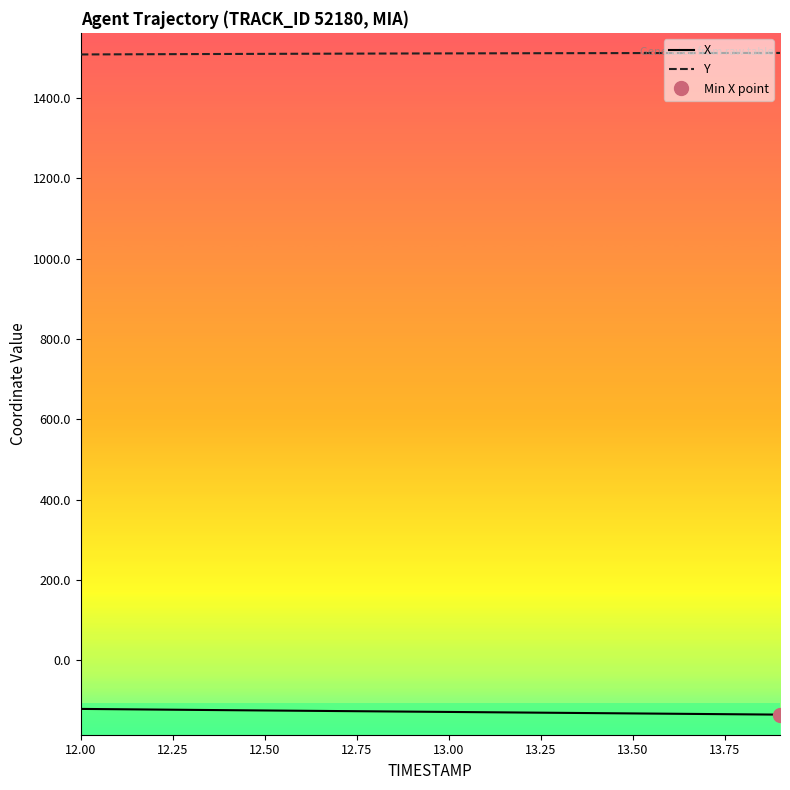

What is the lowest value of the X series?

-135.1